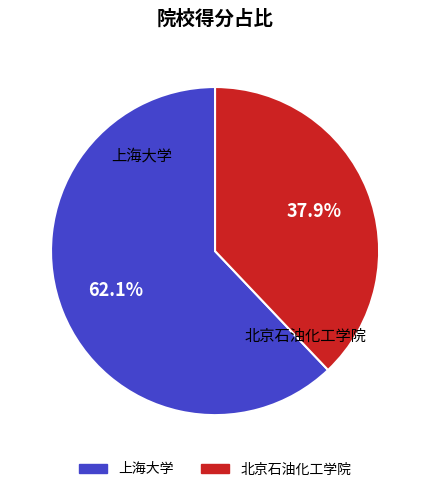

The 上海大学 slice represents 71% of the pie. True or false?

False